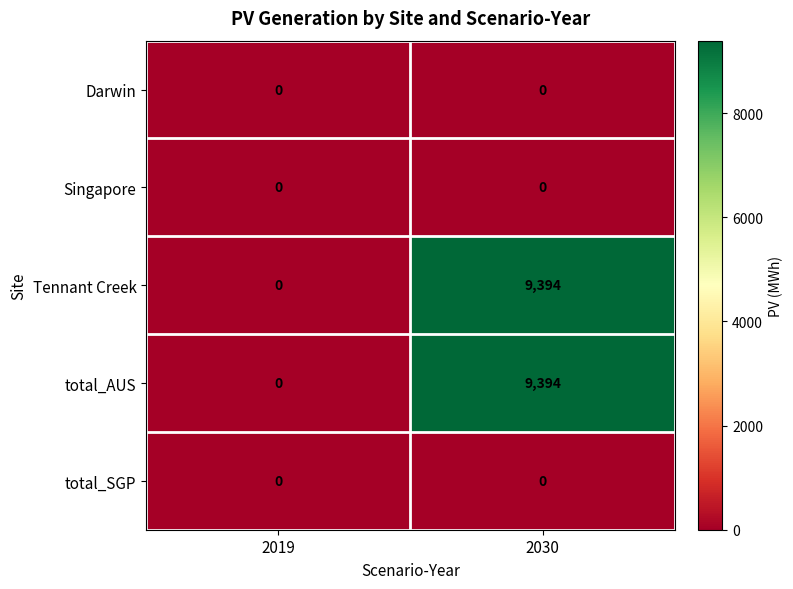

Reading right to left, transcribe all the data shown in this chart.

Darwin: 2030=0	2019=0
Singapore: 2030=0	2019=0
Tennant Creek: 2030=9394	2019=0
total_AUS: 2030=9394	2019=0
total_SGP: 2030=0	2019=0